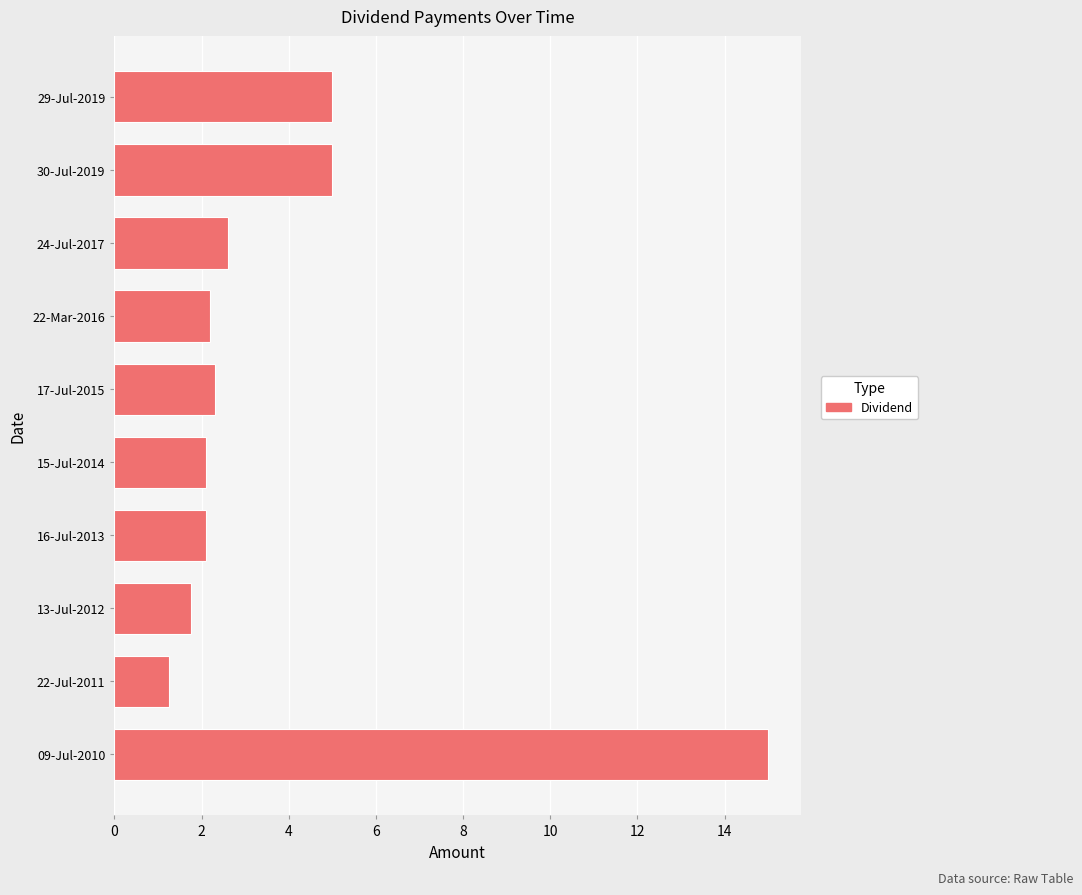

What is the ratio of the value at 09-Jul-2010 to the value at 24-Jul-2017?

5.8